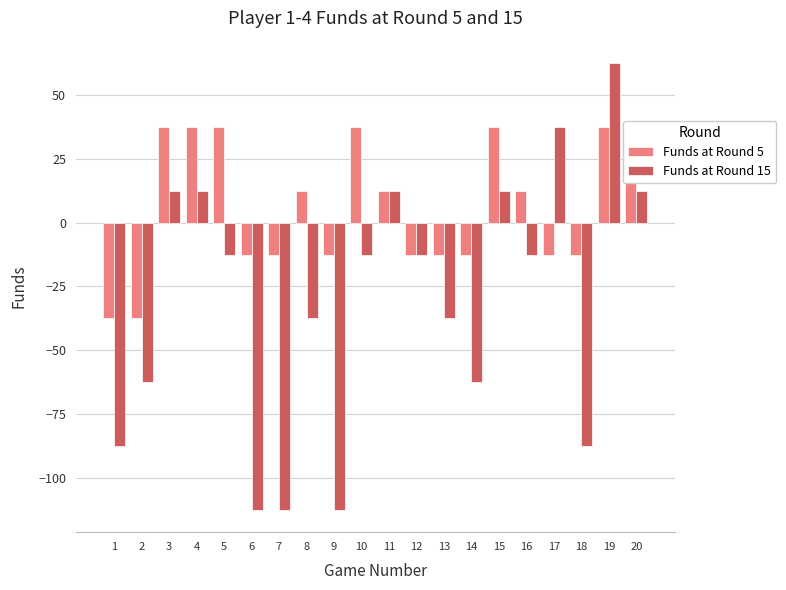

What is the difference between the highest and lowest values at 14?

50.0